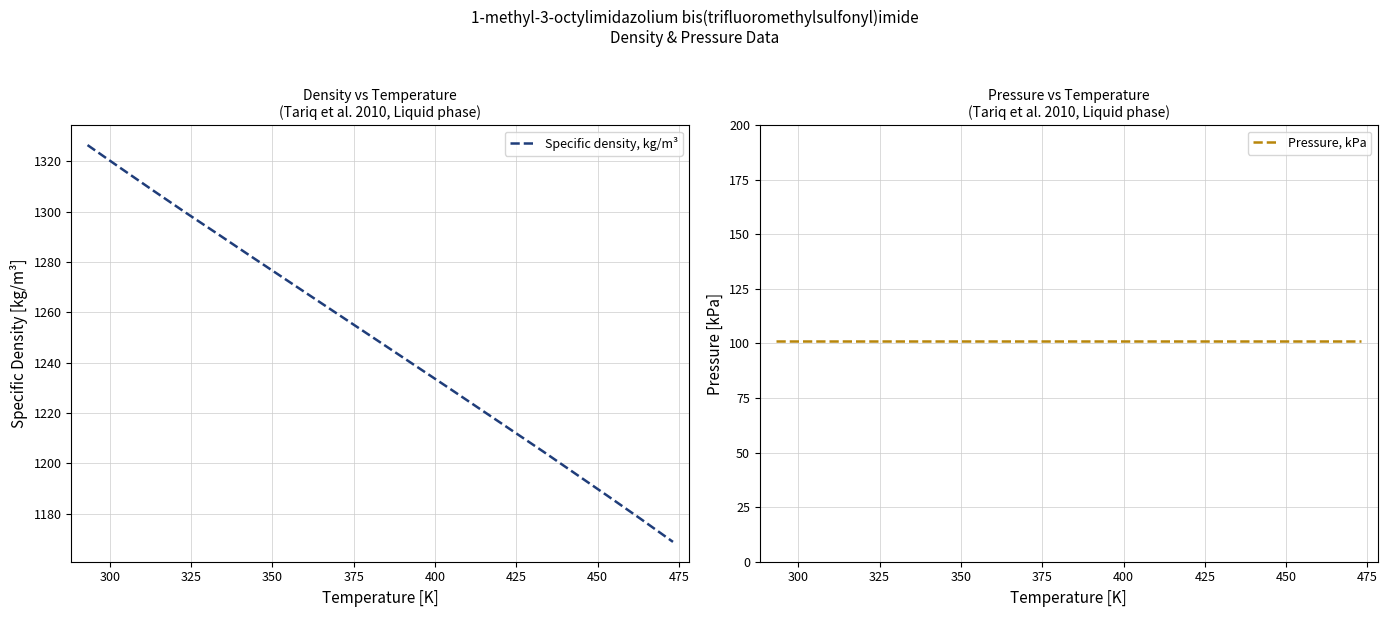

What is the greatest value displayed?

1326.5